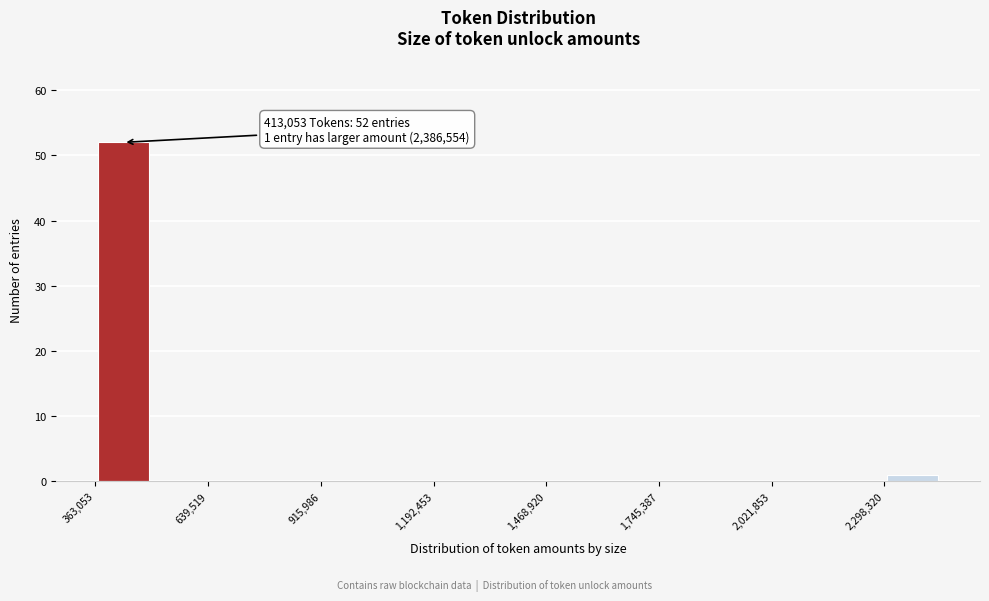

Around what value on the x-axis is the tallest bar? Give the approximate position of its centre, as read against the axis.

450000